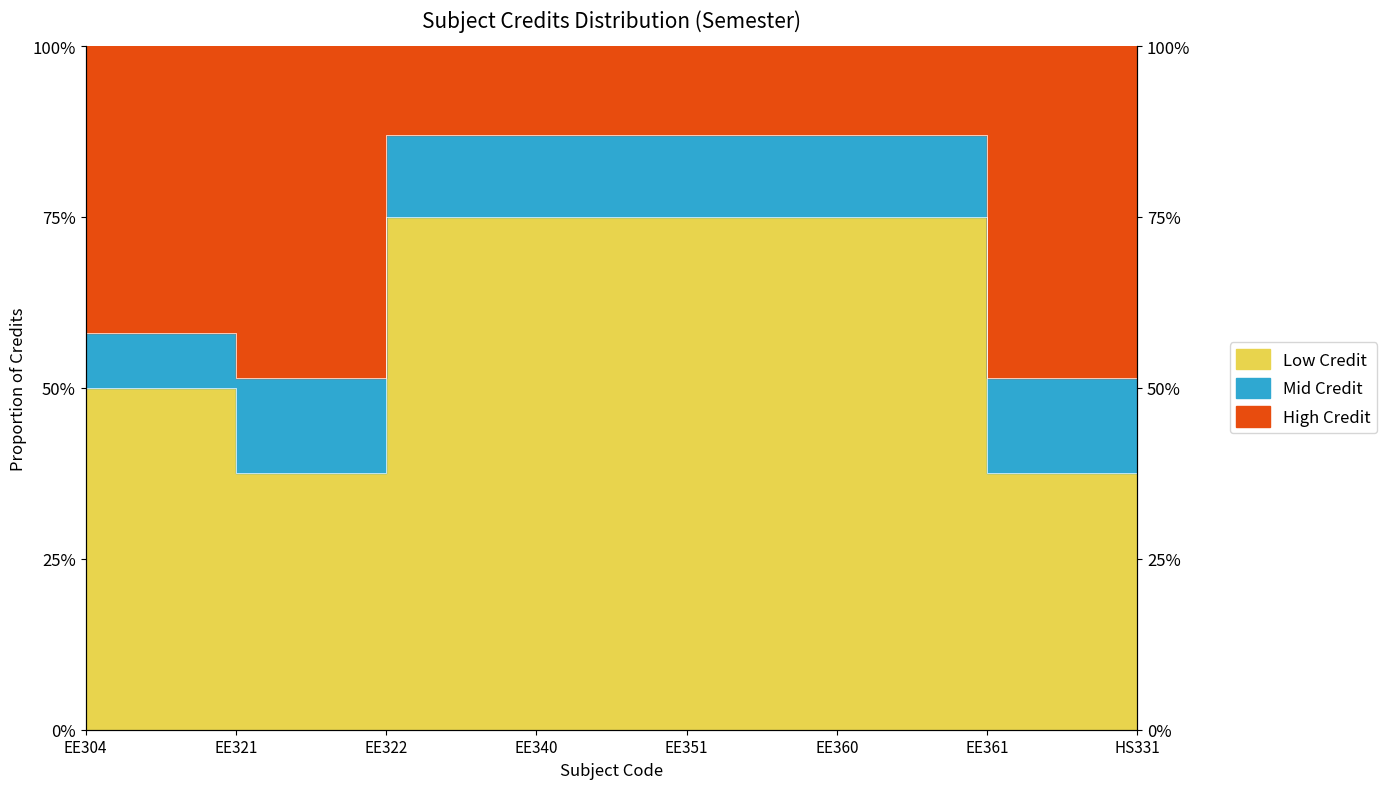

What is the maximum value shown in the chart?

0.8